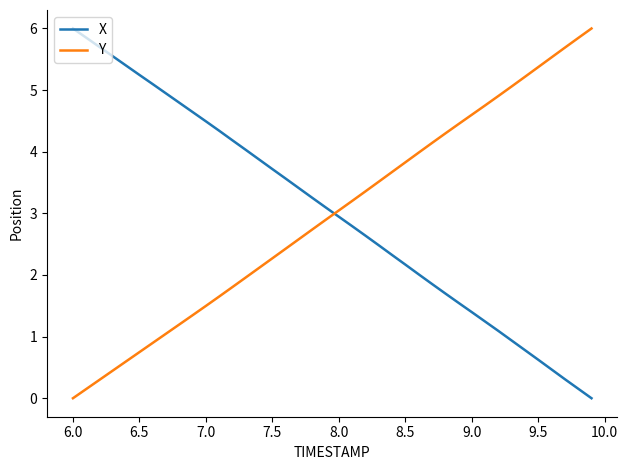

True or false: X and Y intersect in this chart.

True